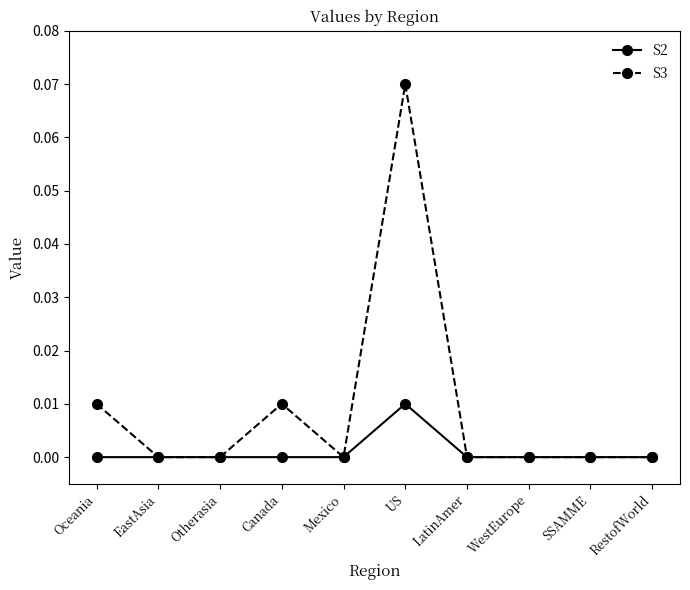

Between EastAsia and Canada, which series saw the biggest shift?

S3